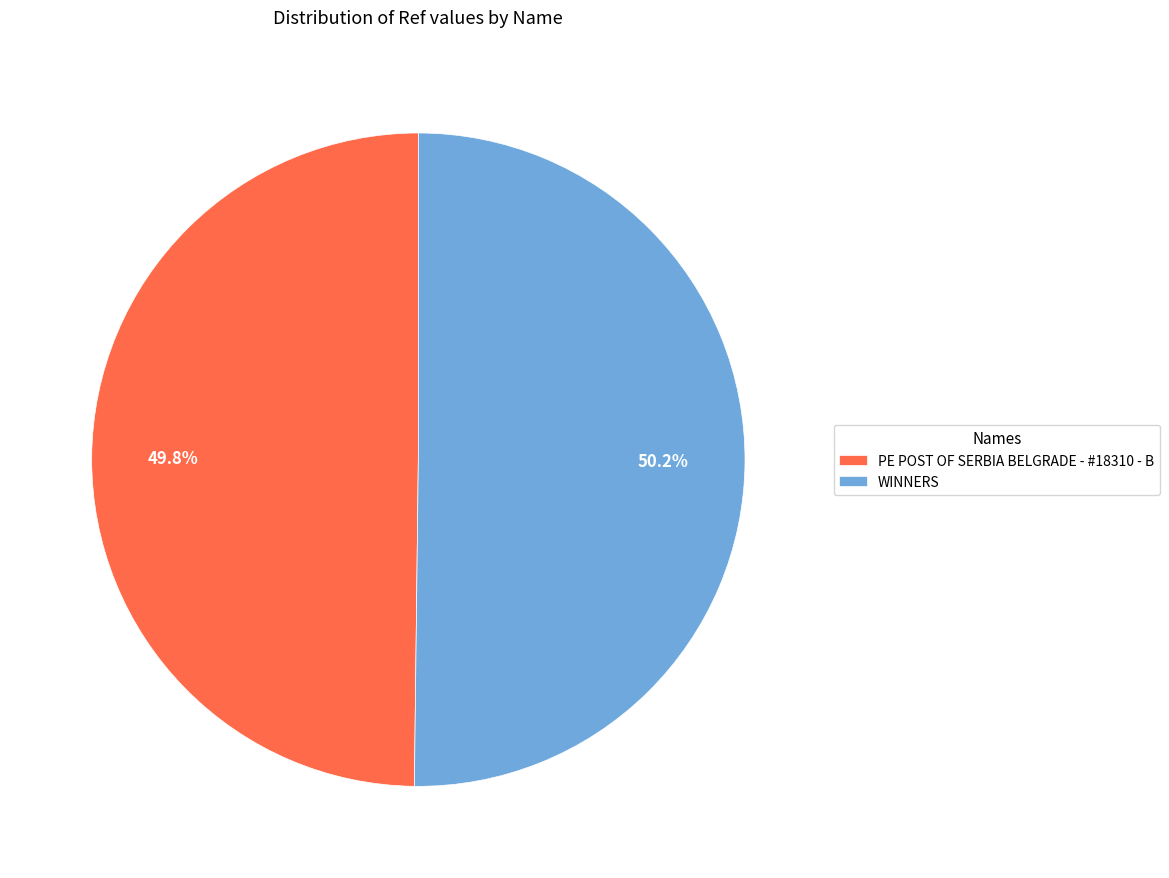

What percentage do WINNERS and PE POST OF SERBIA BELGRADE - #18310 - B together represent?

100.0%